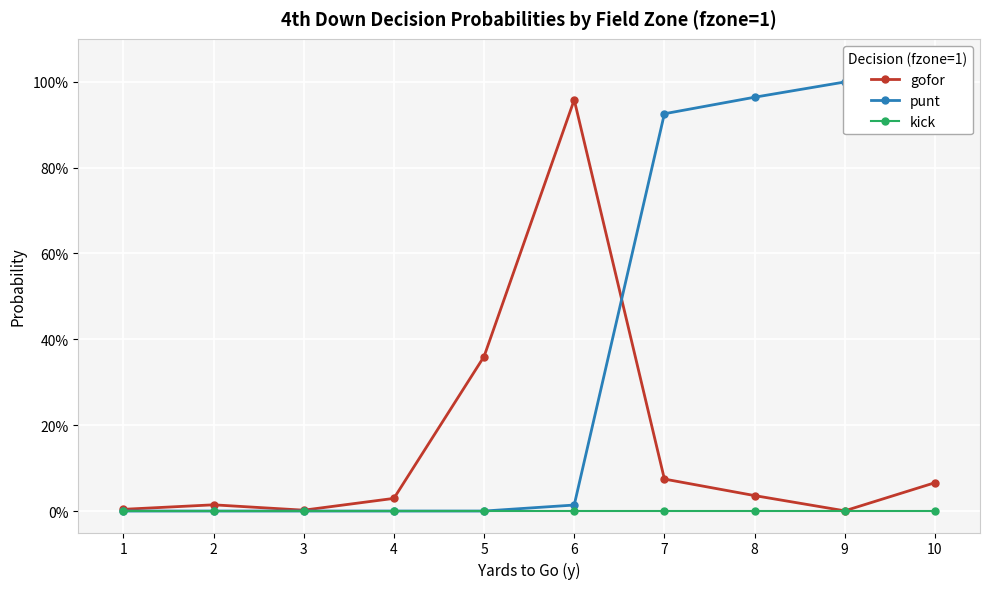

Is this an area chart (filled region under the line)?

No